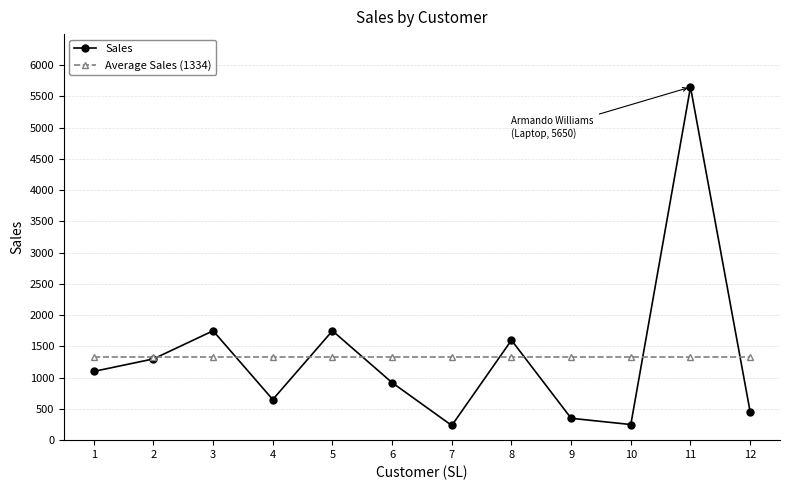

At which category is the sum across all series the highest?

11